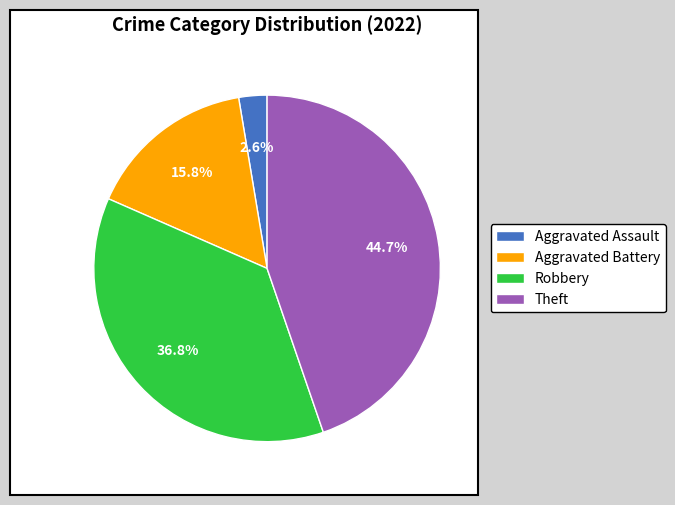

The Aggravated Battery slice represents 10% of the pie. True or false?

False